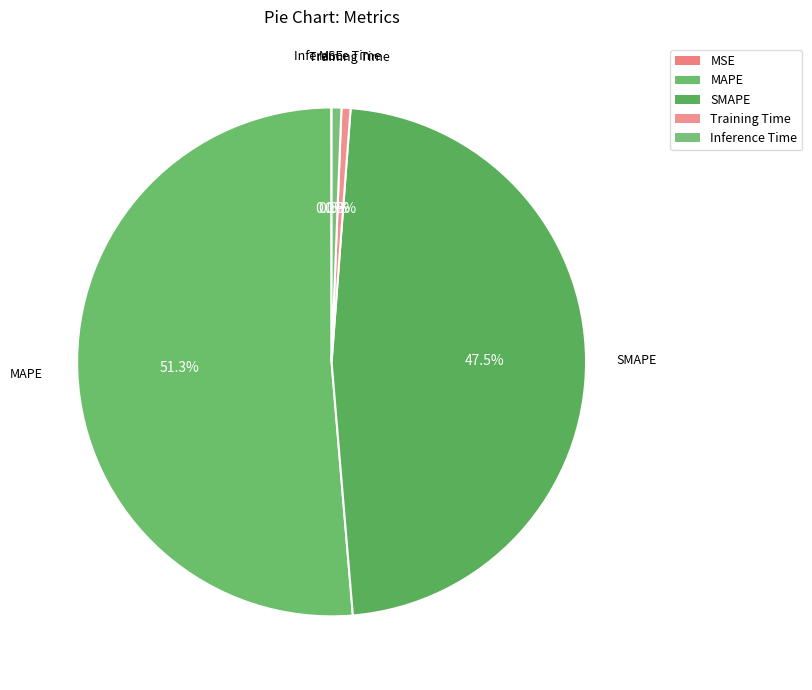

Is there any slice that represents more than half of the pie?

Yes